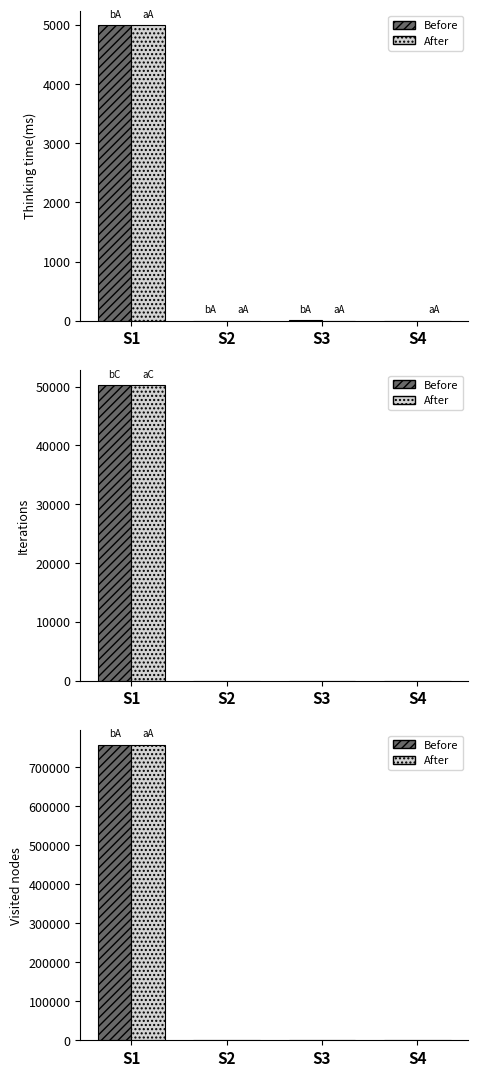

The After series shows 490433 at S2. True or false?

False